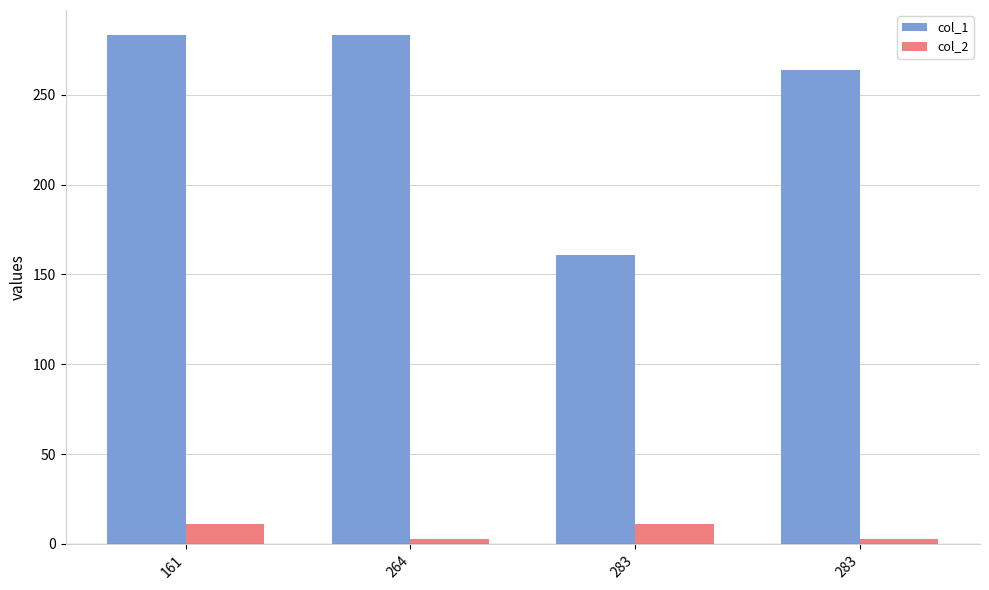

True or false: col_1 has a value of 495.1 at 161.

False